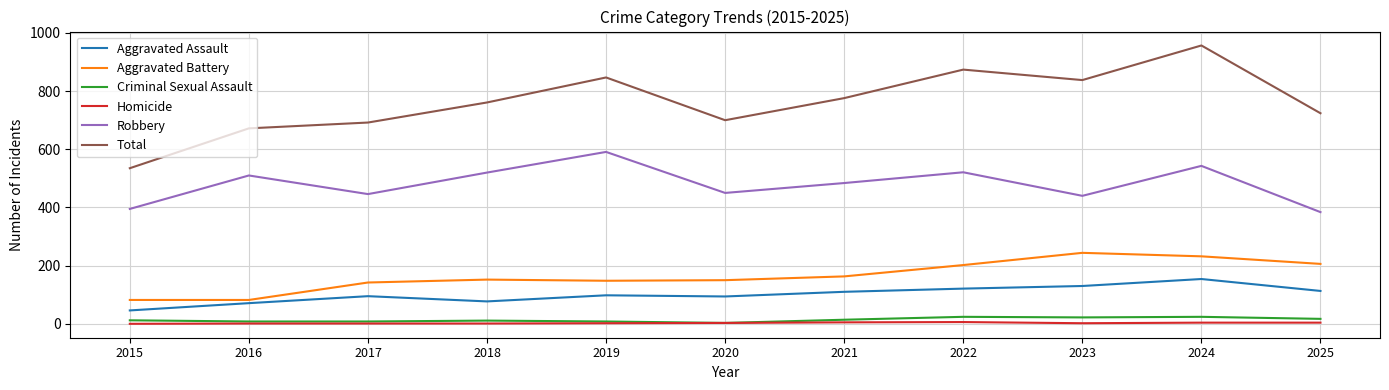

Which label corresponds to the largest value in the chart?

2024